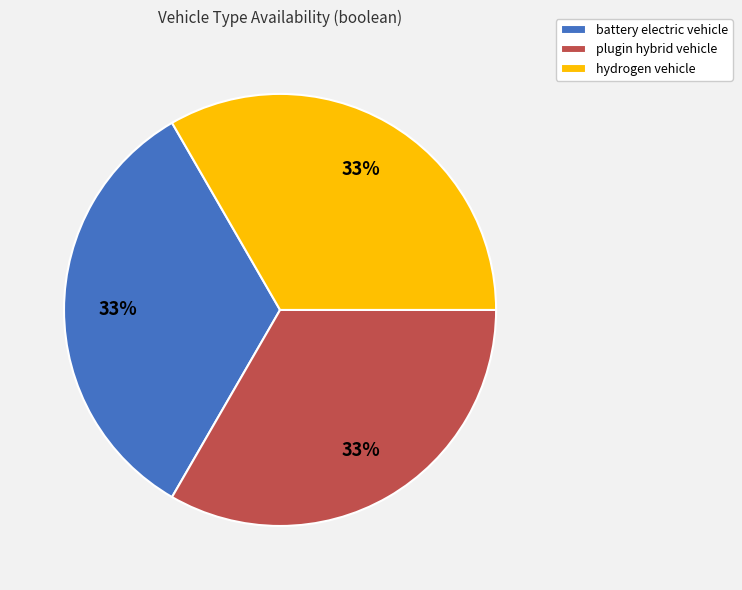

Does any single category account for the majority?

No